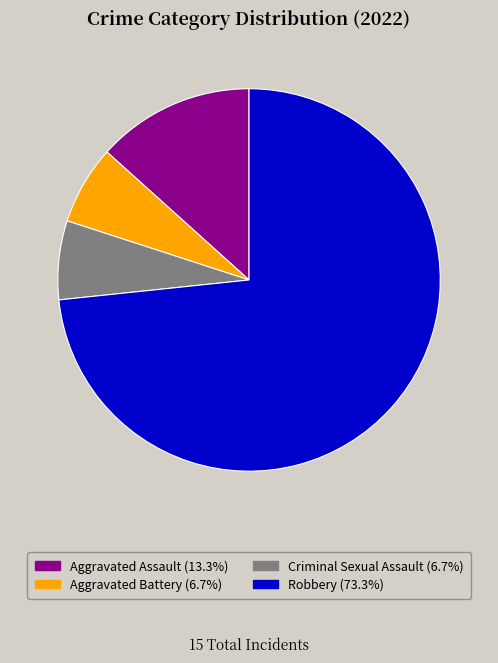

Is the sum of Aggravated Assault and Aggravated Battery greater than half?

No